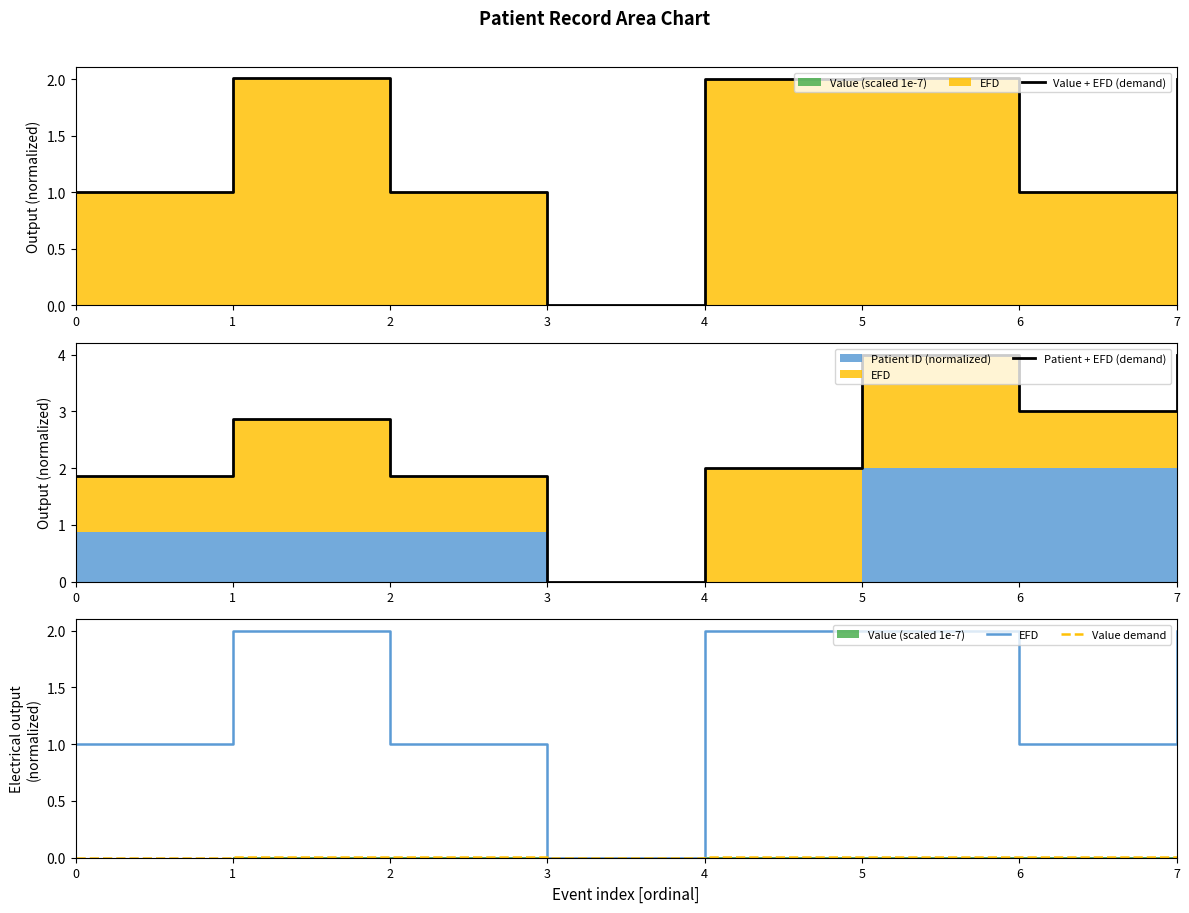

Reading left to right, what are all the values shown in this chart?

Value + EFD (demand): 0=1.0	1=2.0	2=1.0	3=0.0	4=2.0	5=2.0	6=1.0	7=2.0
Patient + EFD (demand): 0=1.9	1=2.9	2=1.9	3=0.0	4=2.0	5=4.0	6=3.0	7=4.0
EFD: 0=1.0	1=2.0	2=1.0	3=0.0	4=2.0	5=2.0	6=1.0	7=2.0
Value demand: 0=0.0	1=0.0	2=0.0	3=0.0	4=0.0	5=0.0	6=0.0	7=0.0